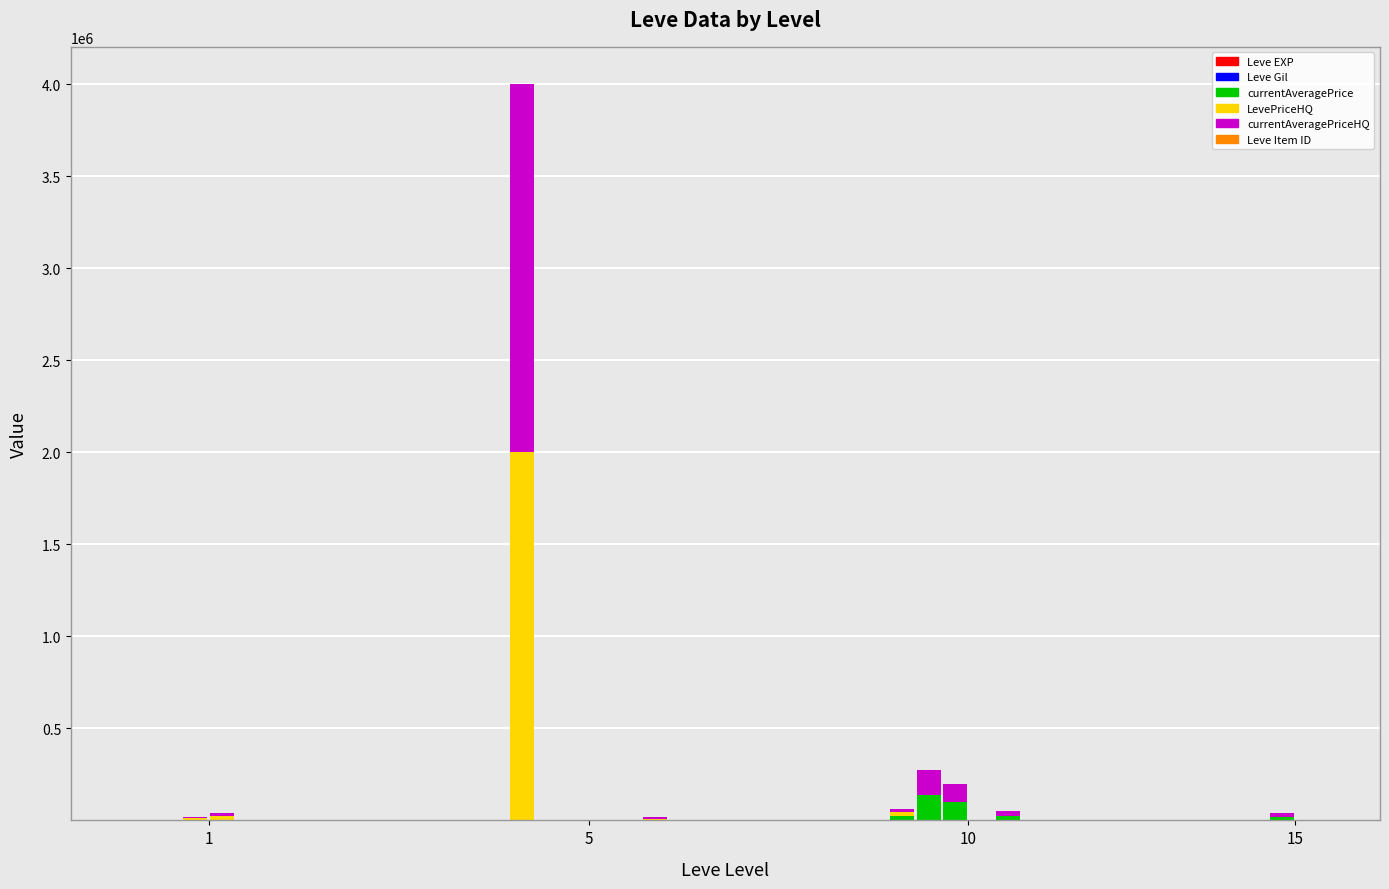

Which series has the largest range (max minus min)?

LevePriceHQ